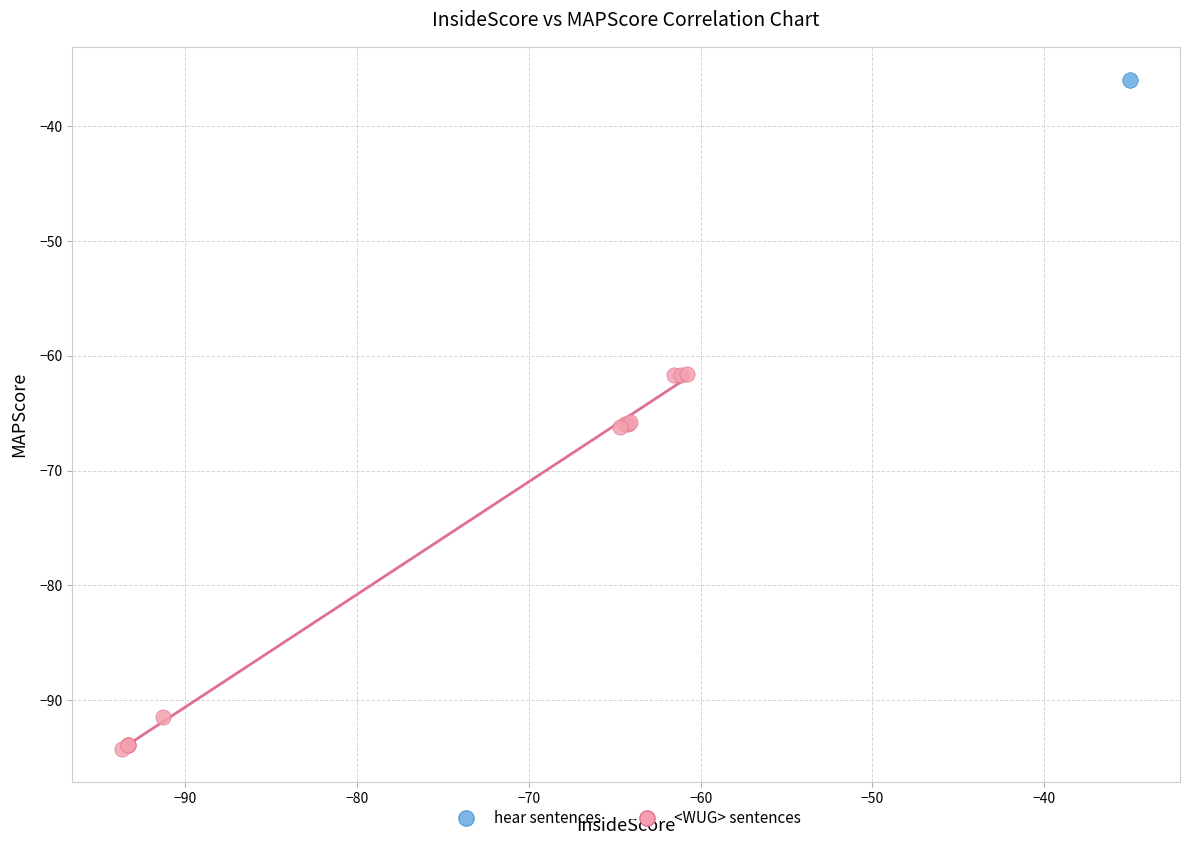

Which series contains the lowest Y value?

<WUG> sentences